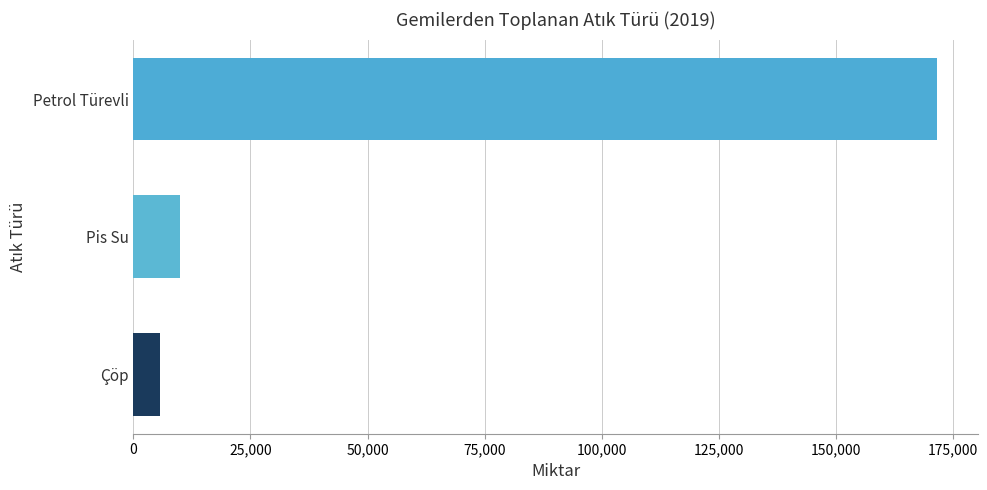

What is the approximate value at Çöp, to the nearest 50?

5650